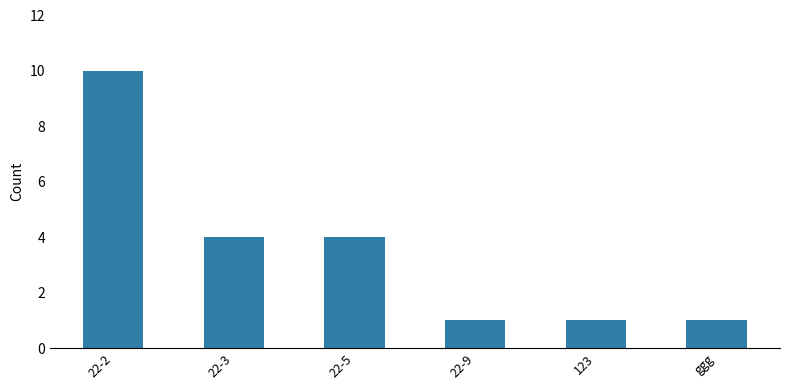

Read the value at 22-5.

4